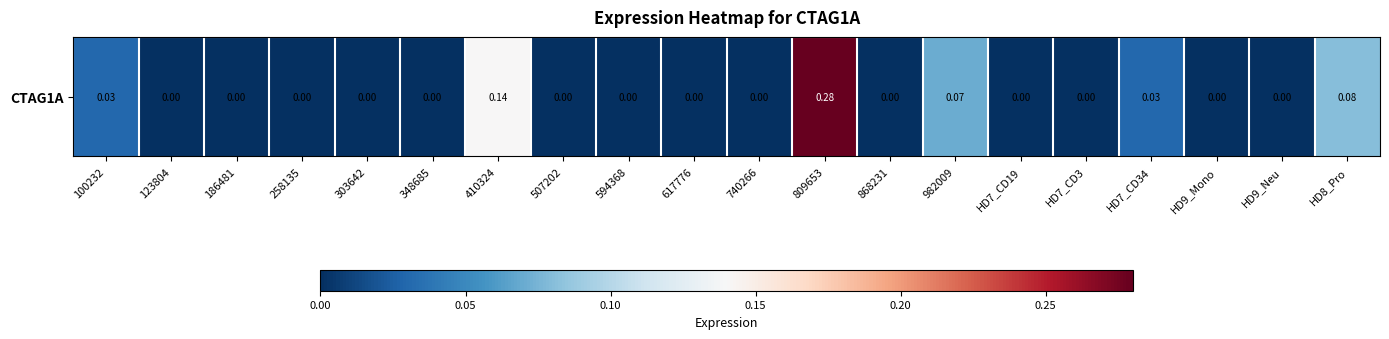

Reading left to right, what are all the values shown in this chart?

0.0	0.0	0.0	0.0	0.0	0.0	0.1	0.0	0.0	0.0	0.0	0.3	0.0	0.1	0.0	0.0	0.0	0.0	0.0	0.1